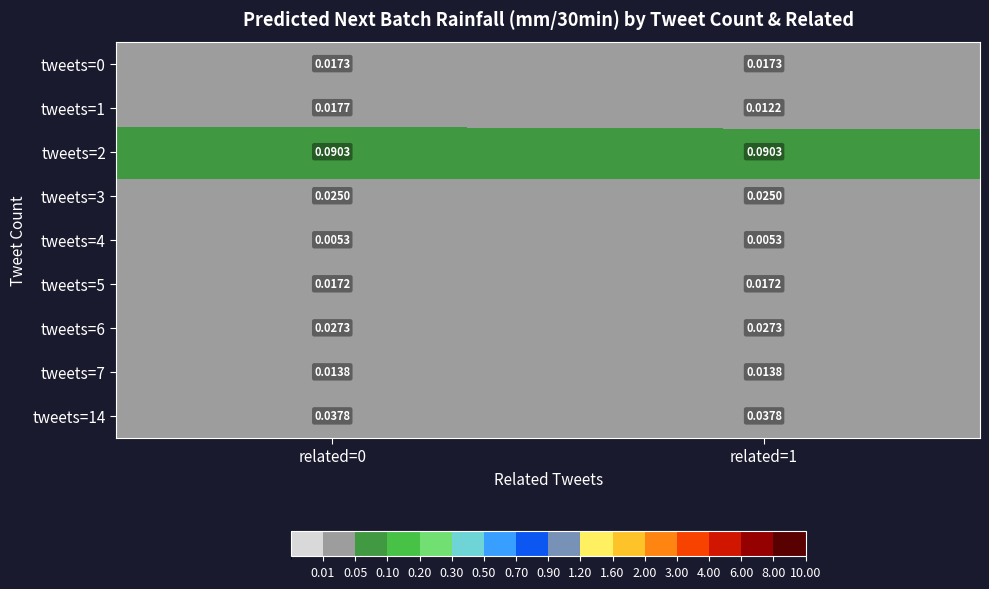

Is the value of tweets=14 at related=1 greater than the value of tweets=1 at related=1?

Yes